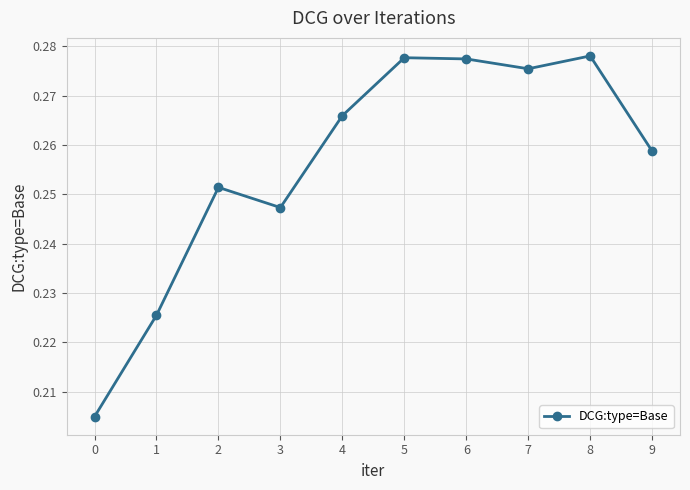

Is it true that the value at 7 is 0.1?

False